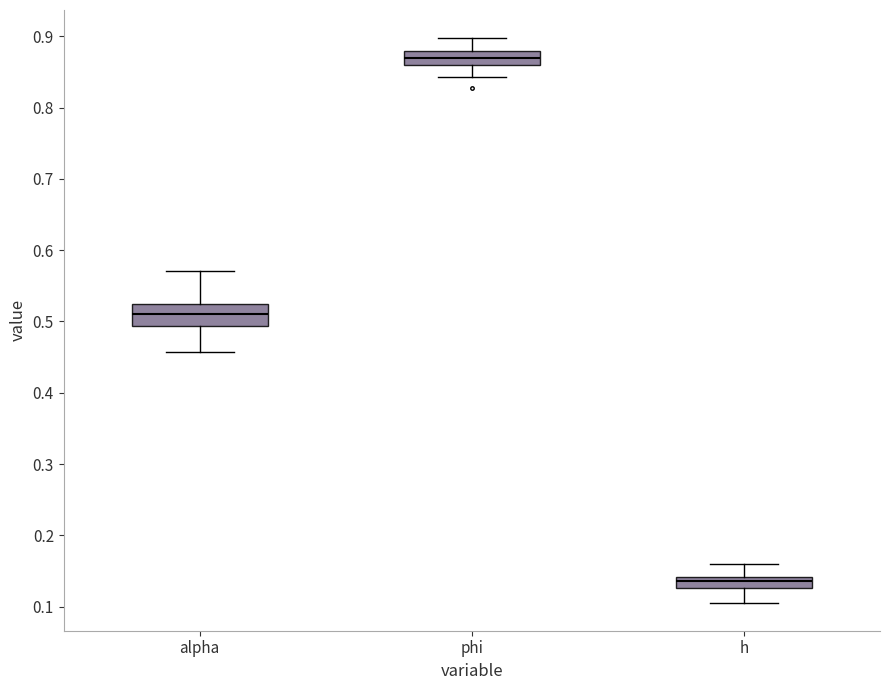

Which box has the lowest median line?

h